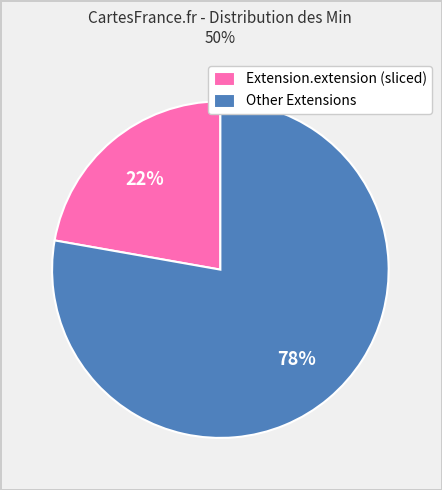

Combined, do Extension.extension (sliced) and Other Extensions account for over 50%?

Yes